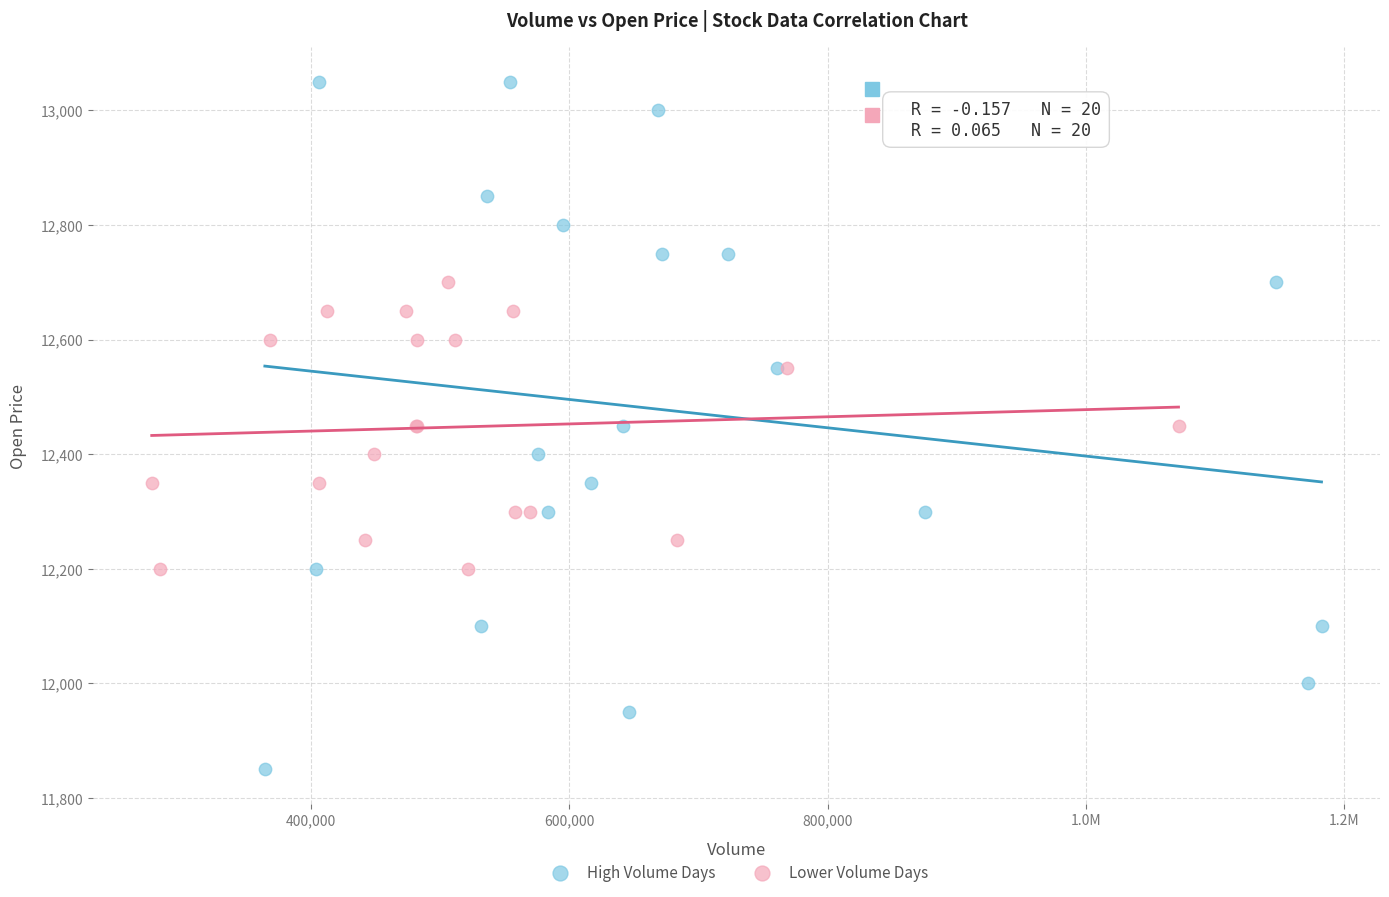

Which series contains the lowest Y value?

High Volume Days